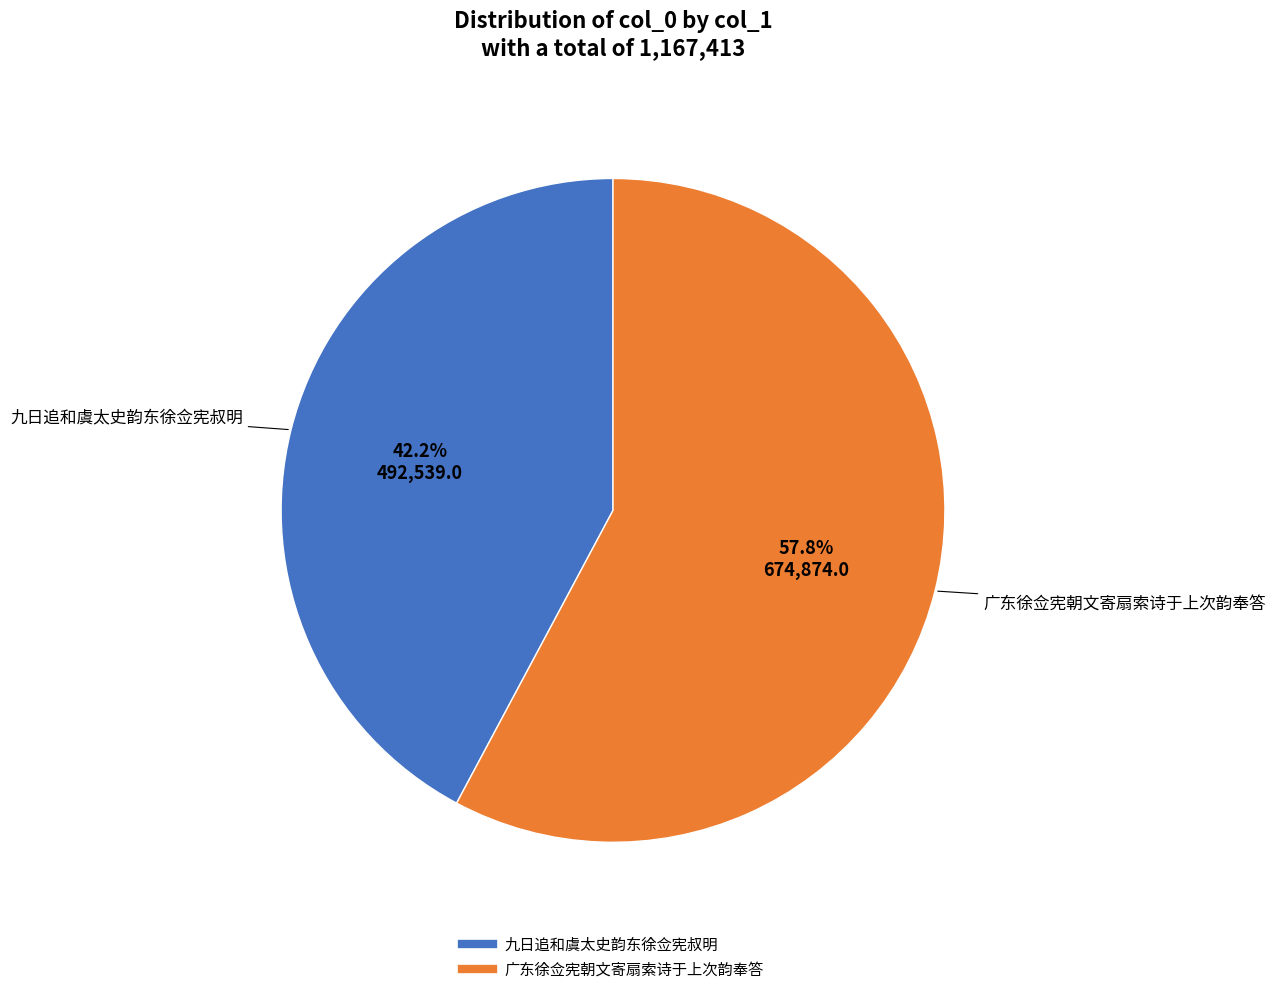

The 广东徐佥宪朝文寄扇索诗于上次韵奉答 slice represents 50% of the pie. True or false?

False